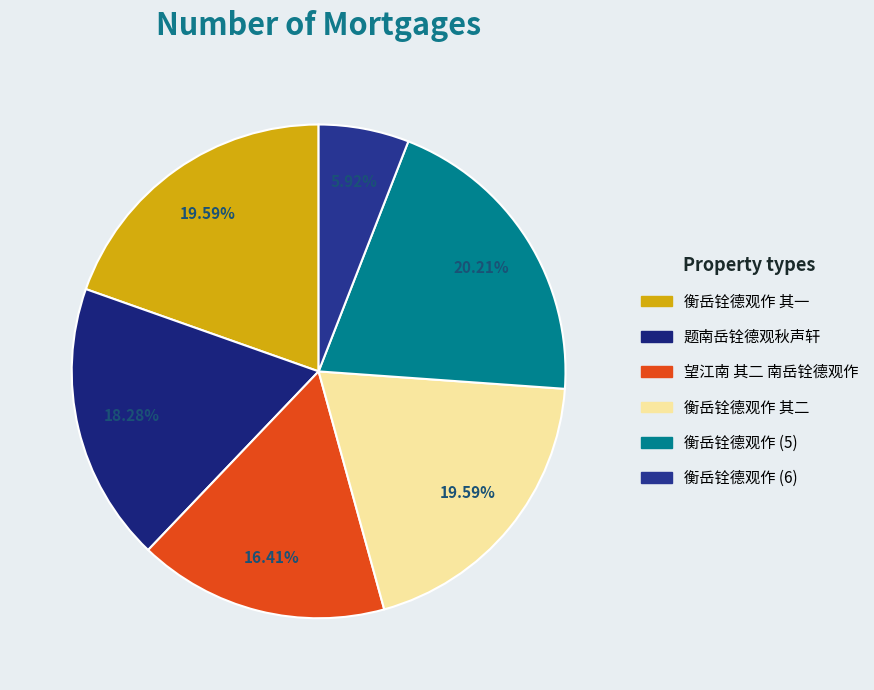

Count the number of slices in the pie.

6